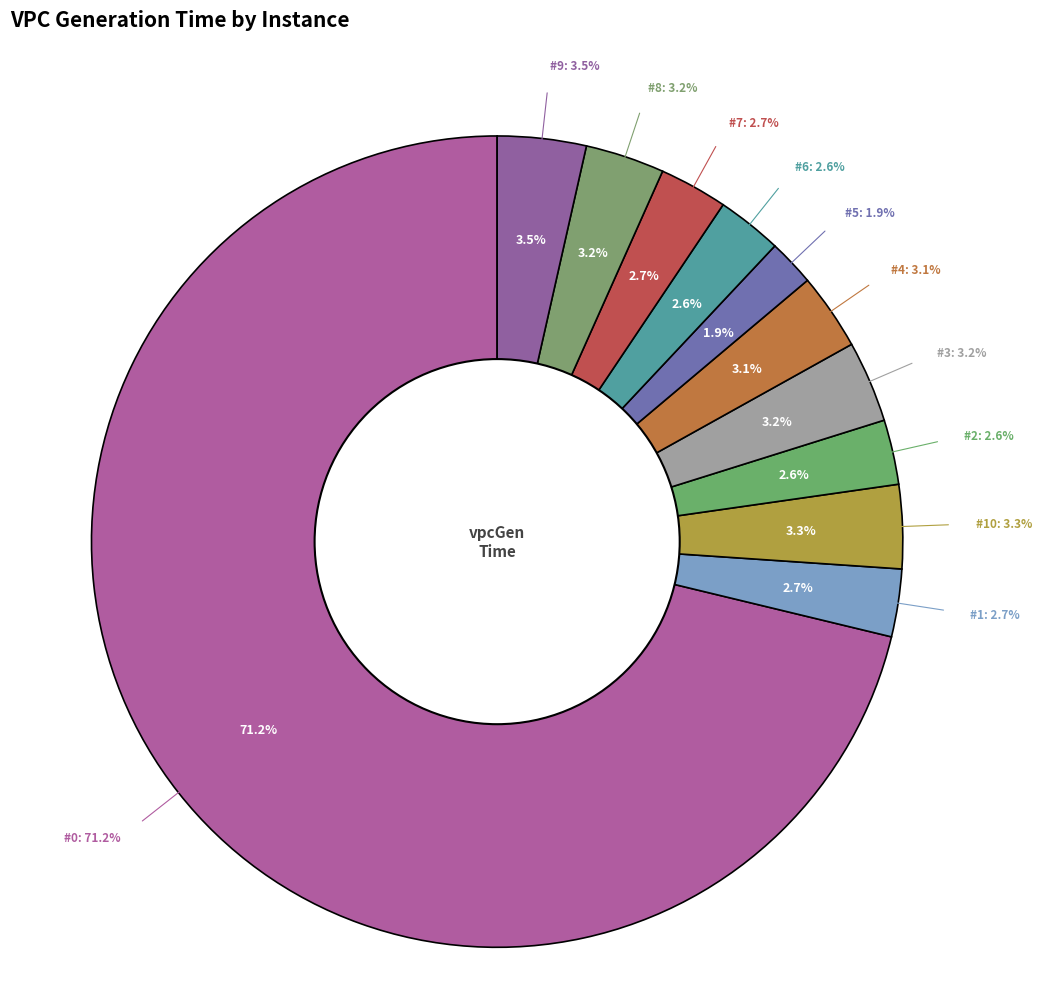

To the nearest percent, what is the average slice percentage?

9%